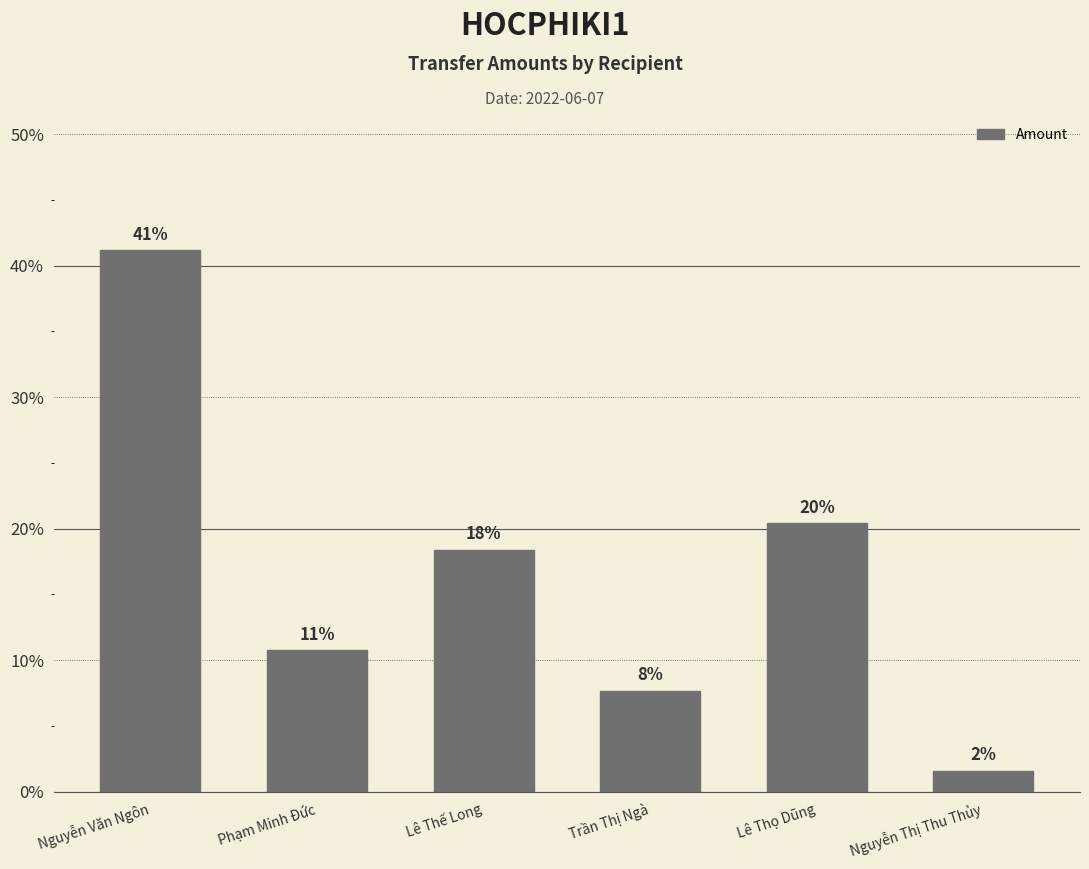

How many bars are there in total?

6